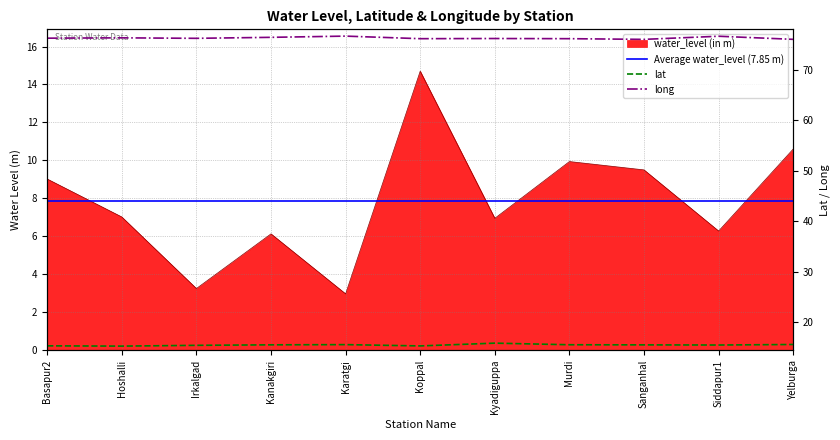

What is the greatest value displayed?

76.7